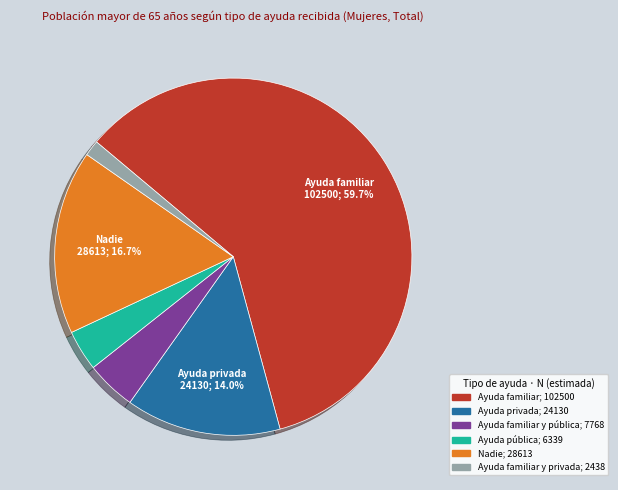

How many segments does this pie chart have?

6